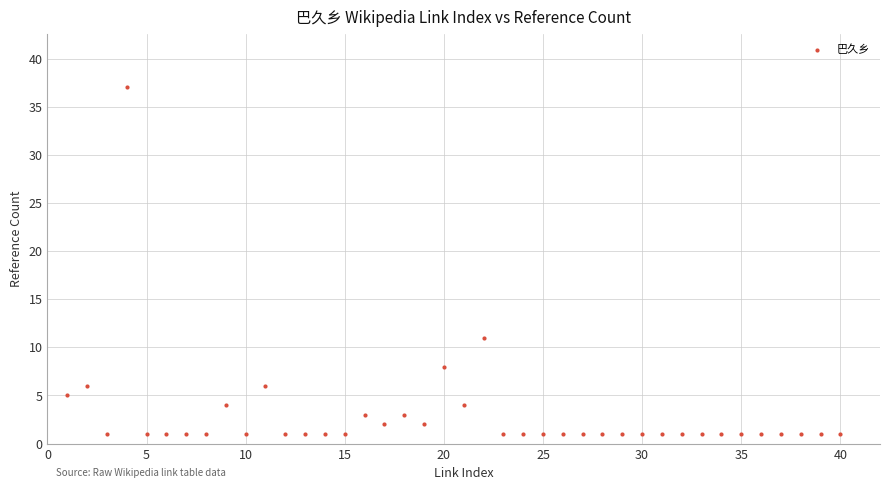

What is the range of Y values (max minus min)?

36